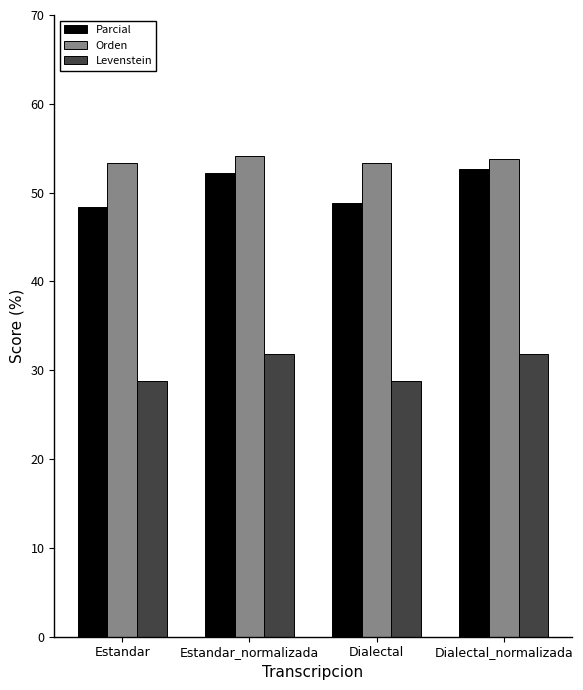

True or false: Parcial has a value of 85.6 at Dialectal_normalizada.

False